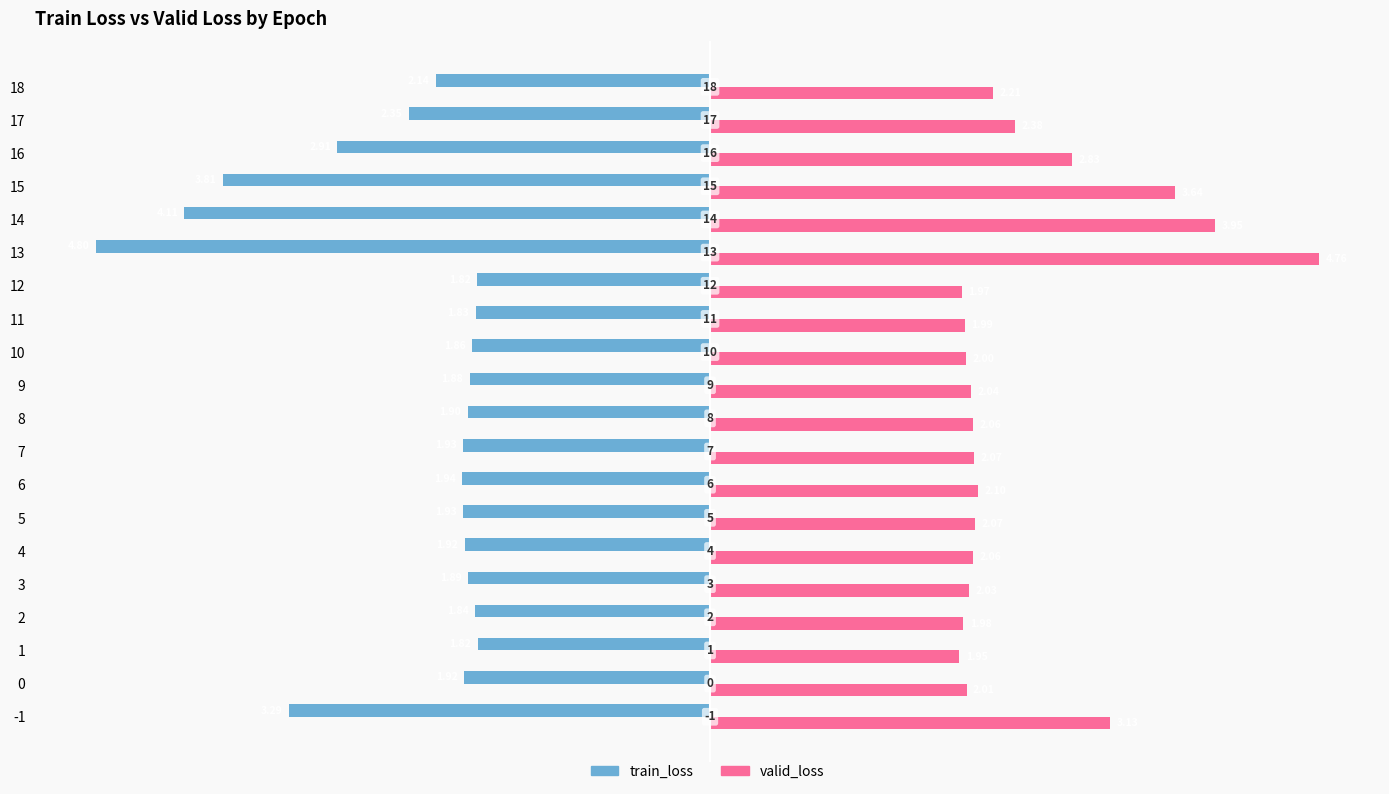

List the series in order of their peak value, highest first.

valid_loss, train_loss